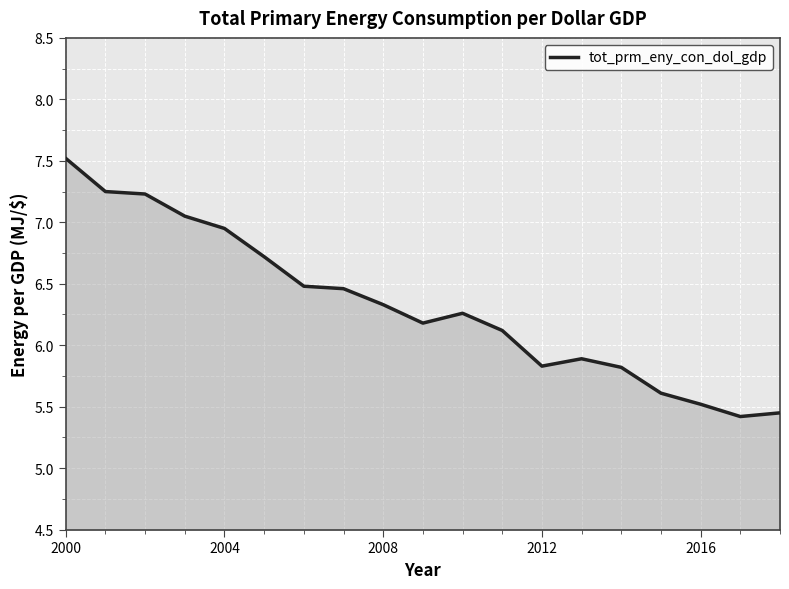

What is the minimum value shown in the chart?

5.4